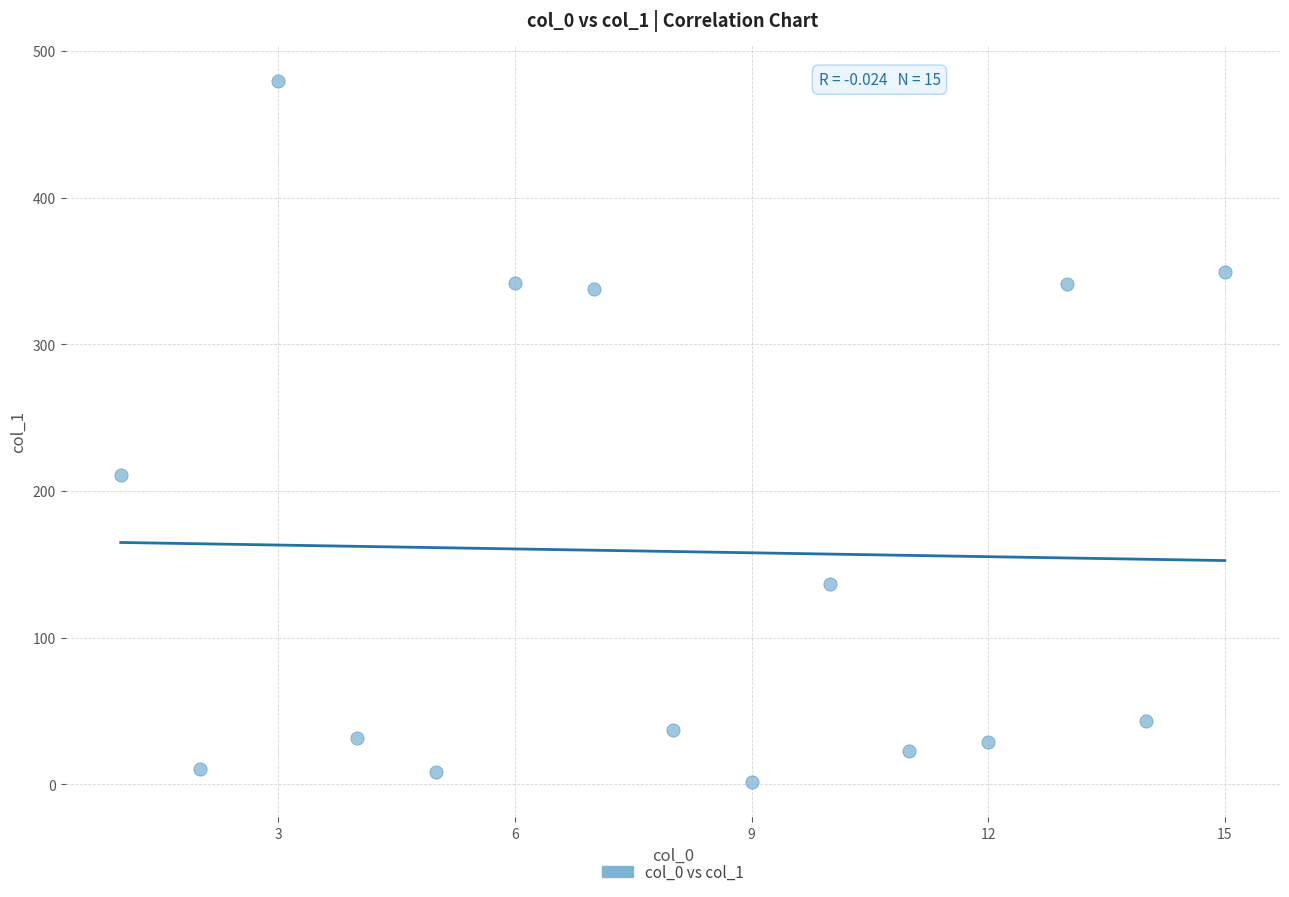

What Y value in the scatter plot is closest to 240?

211.1